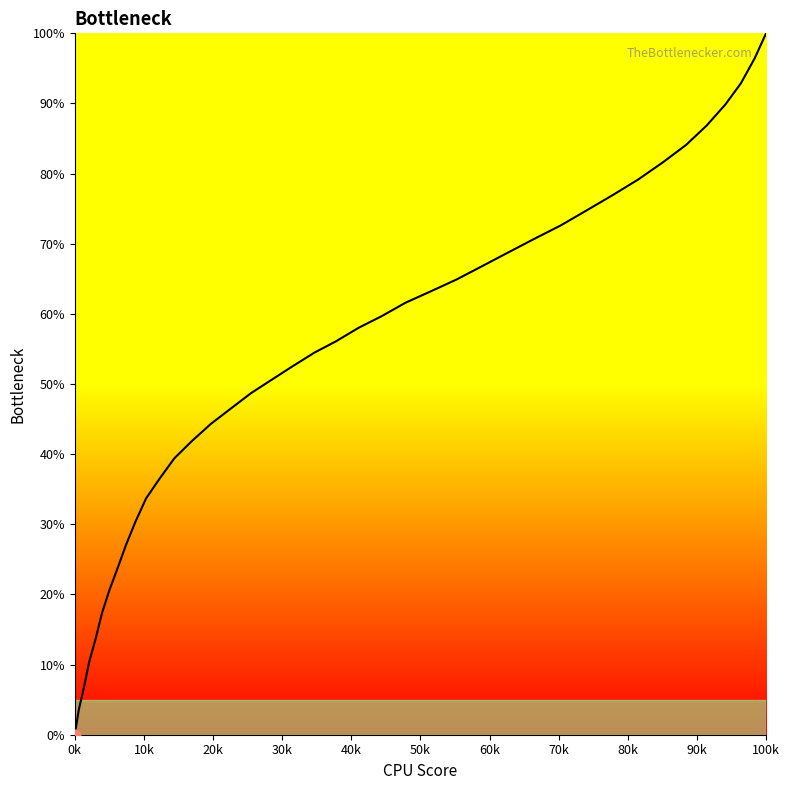

What is the difference between the maximum and minimum values?

100.0